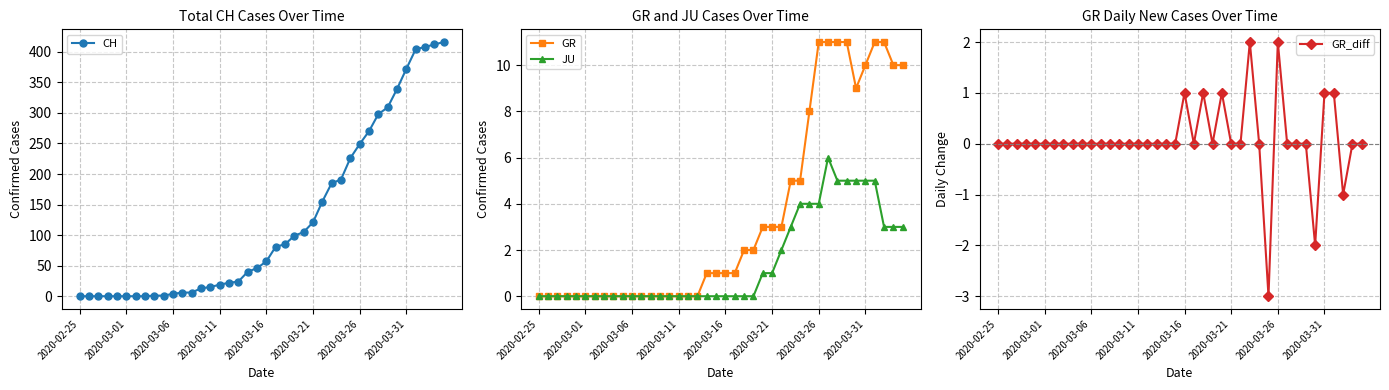

The value of GR_diff at 28 is 2. True or false?

False